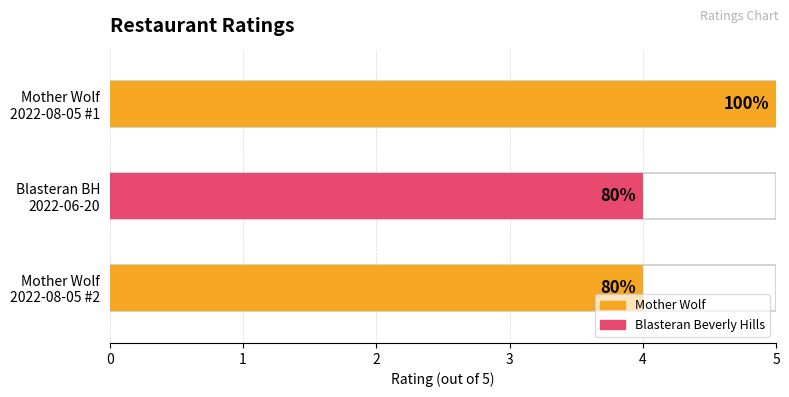

Reading right to left, list all the values displayed in this chart.

4	4	5